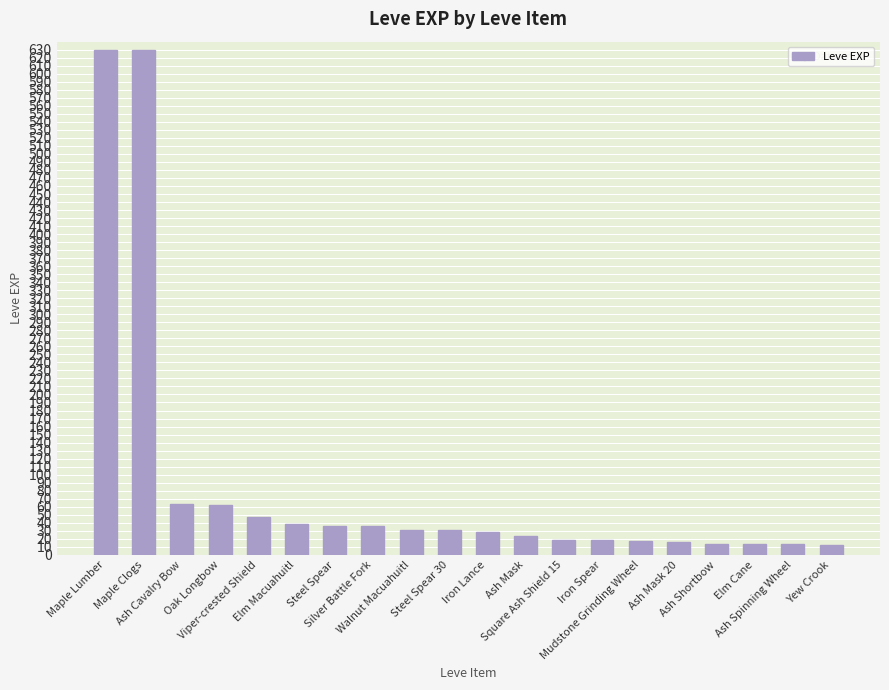

The value at Walnut Macuahuitl is 31. True or false?

True